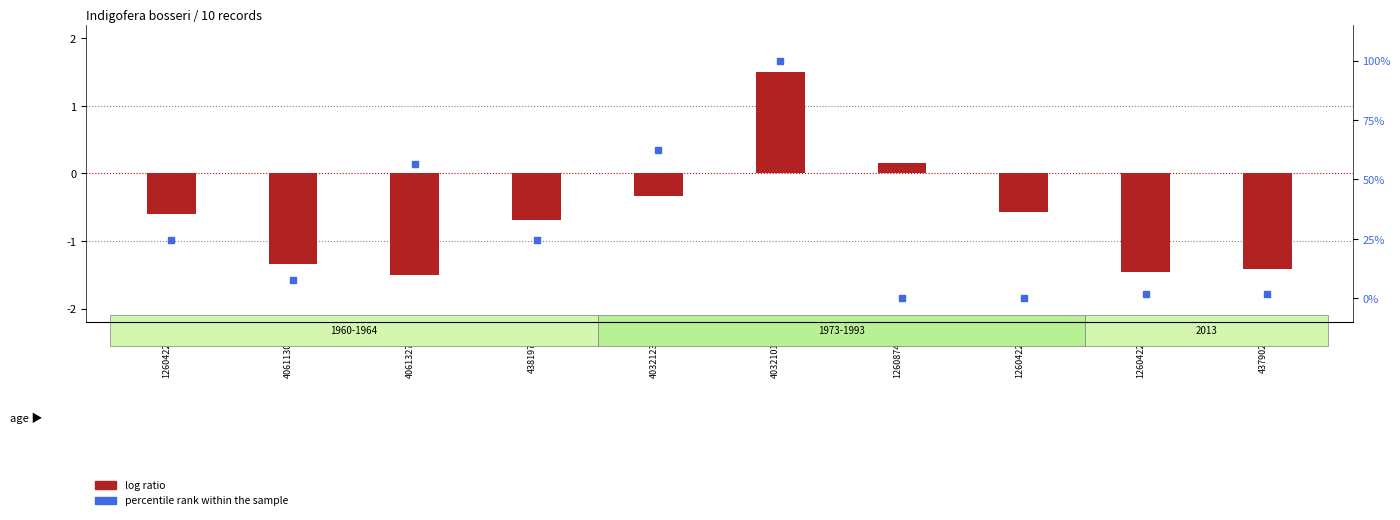

Which series reaches the minimum Y coordinate?

log ratio